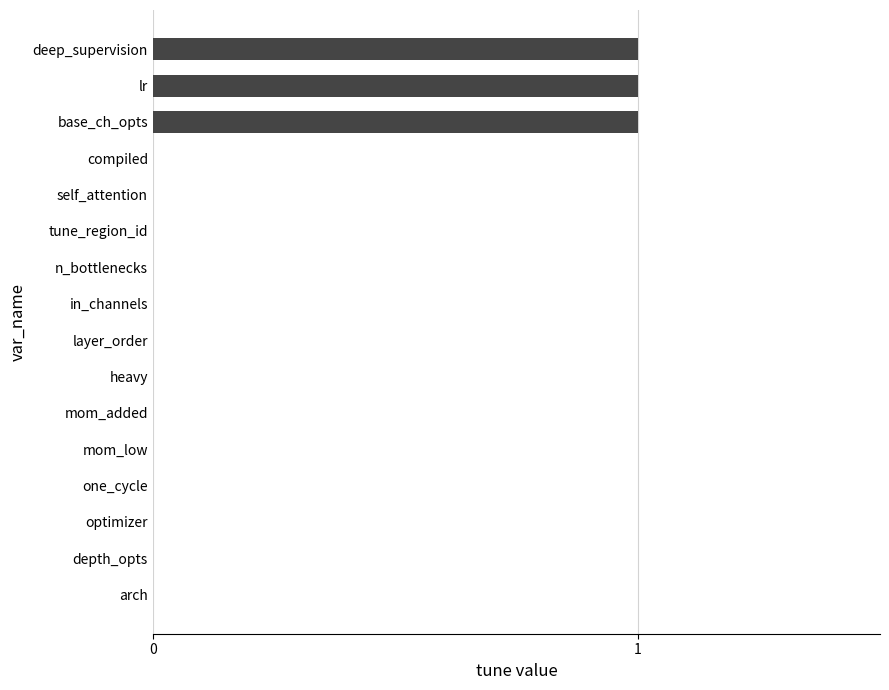

Reading bottom to top, what are all the values shown in this chart?

arch=0	depth_opts=0	optimizer=0	one_cycle=0	mom_low=0	mom_added=0	heavy=0	layer_order=0	in_channels=0	n_bottlenecks=0	tune_region_id=0	self_attention=0	compiled=0	base_ch_opts=1	lr=1	deep_supervision=1